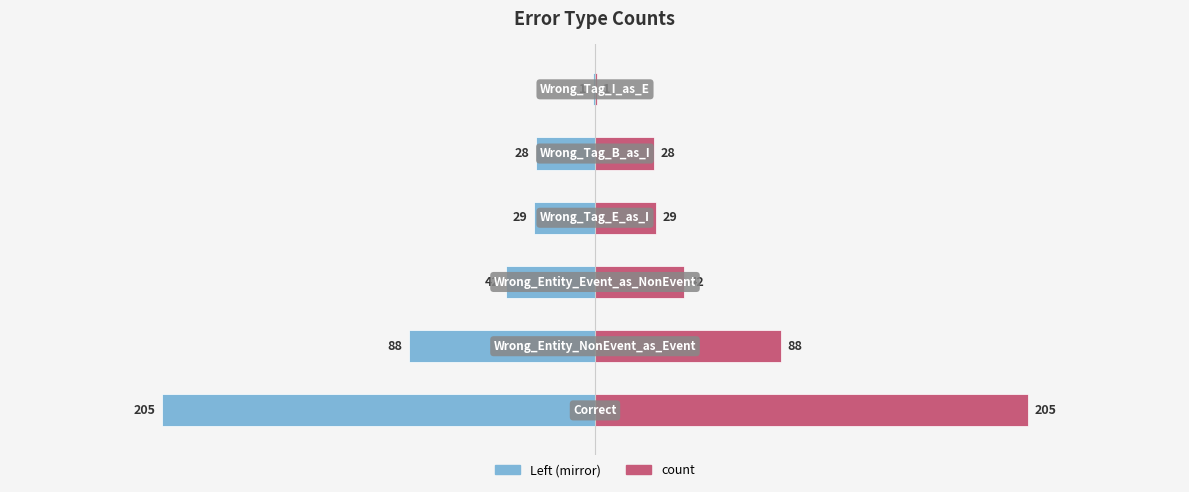

Is it true that count (left) equals -29 at 3?

True